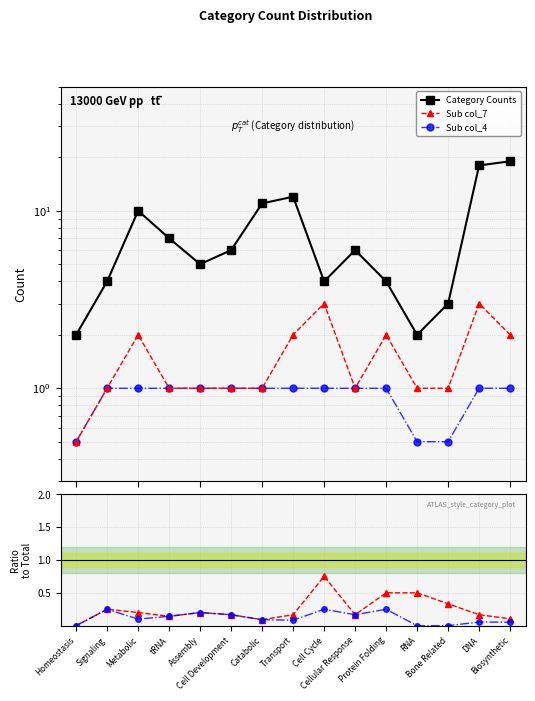

What is the difference between the Sub col_7 / Total values at Cell Development and Signaling?

0.1